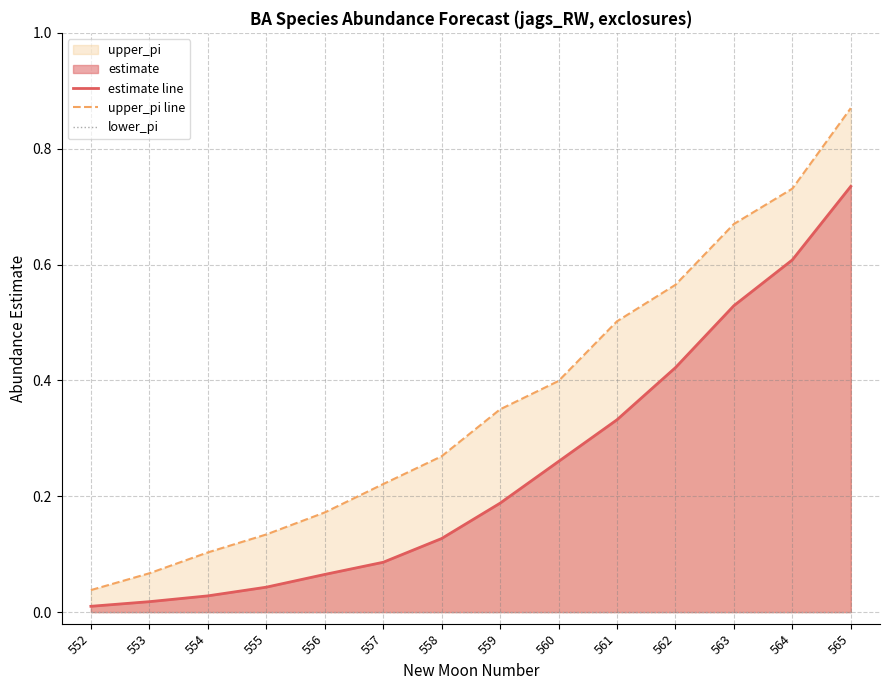

True or false: upper_pi line and estimate line intersect in this chart.

False